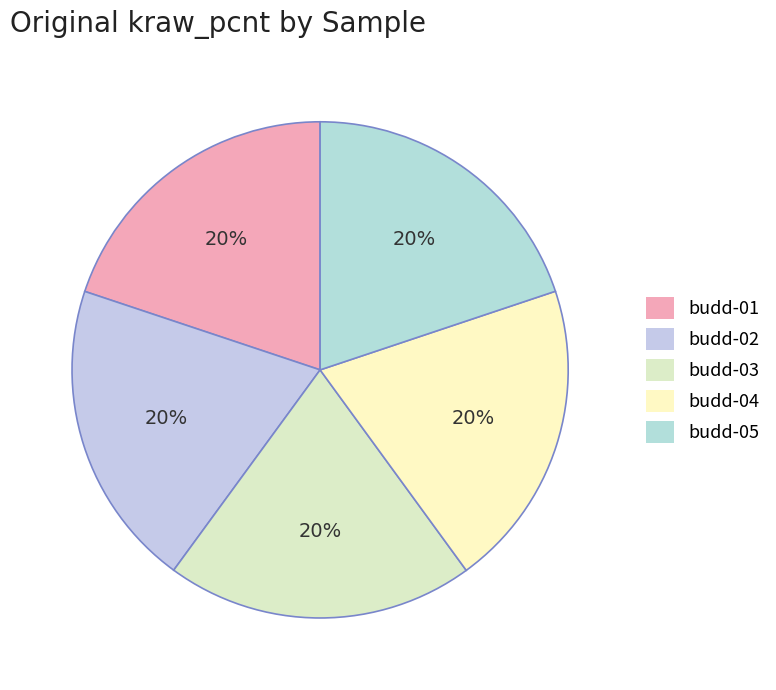

Which category has the biggest portion of the pie?

budd-04